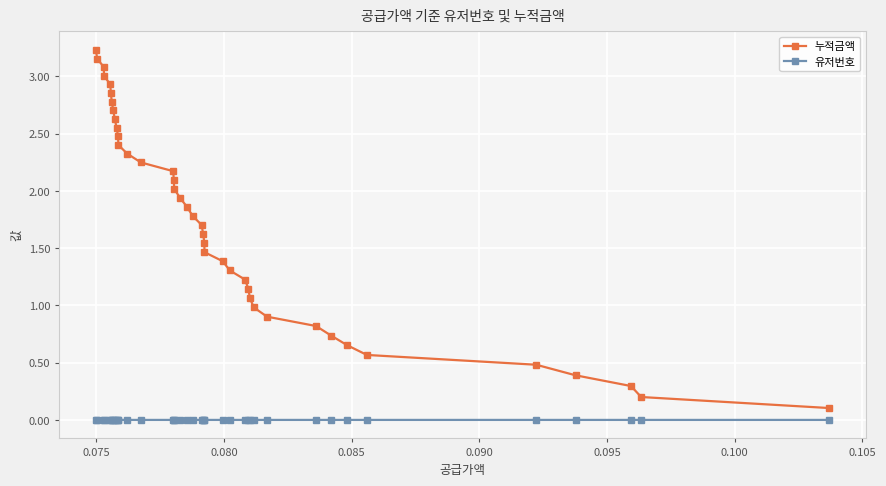

At how many categories does at least one series exceed 0?

40